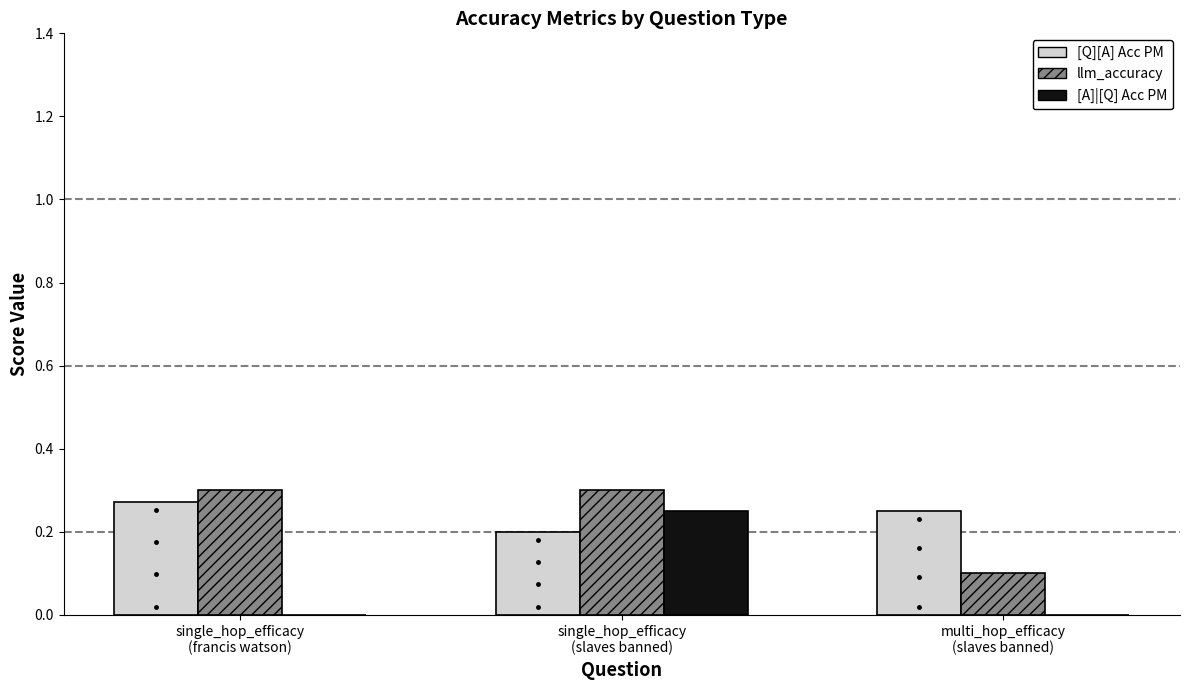

What are all the series names shown in the legend?

[Q][A] Acc PM, llm_accuracy, [A]|[Q] Acc PM